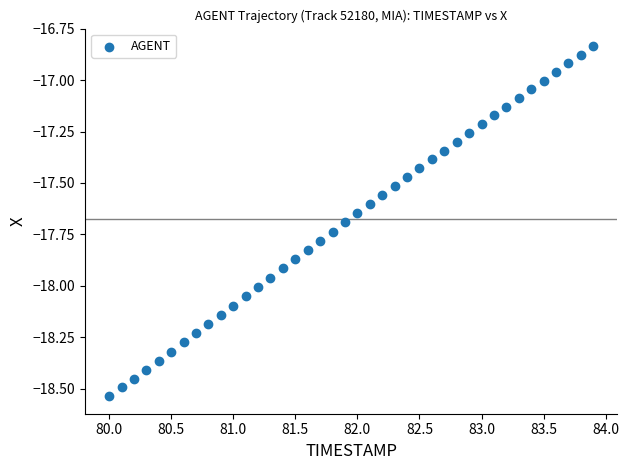

What is the range of Y values (max minus min)?

1.7